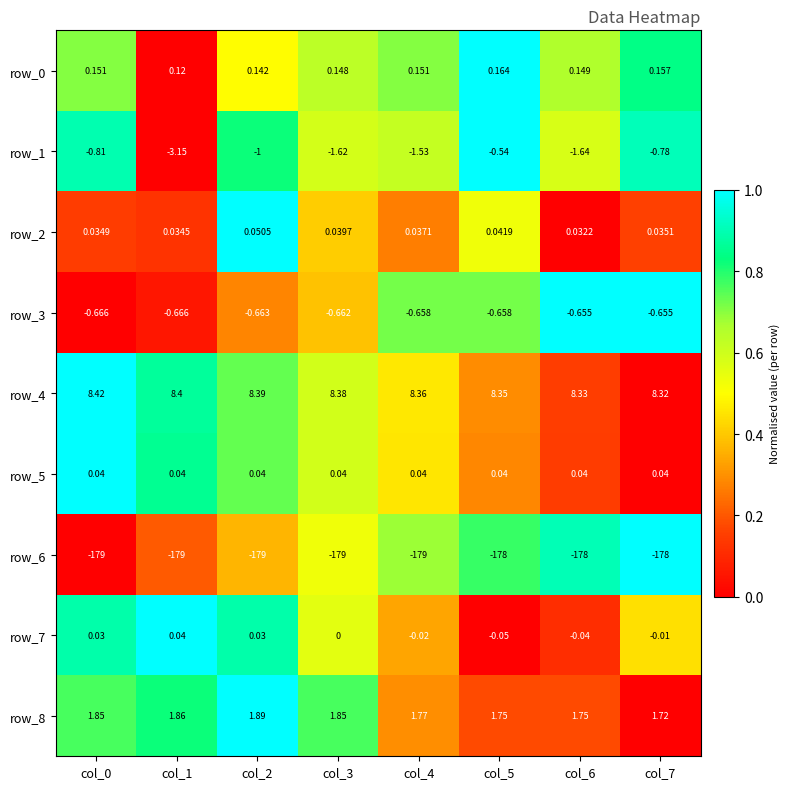

How many categories are shown in the chart?

8